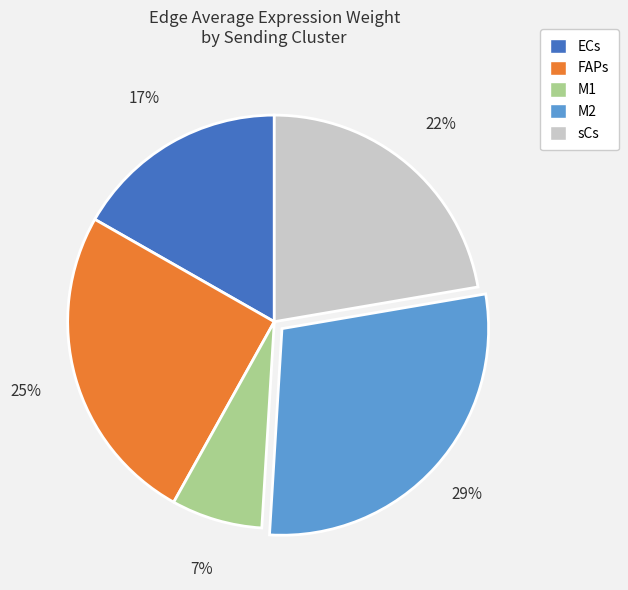

To the nearest percent, what portion does sCs represent?

22%